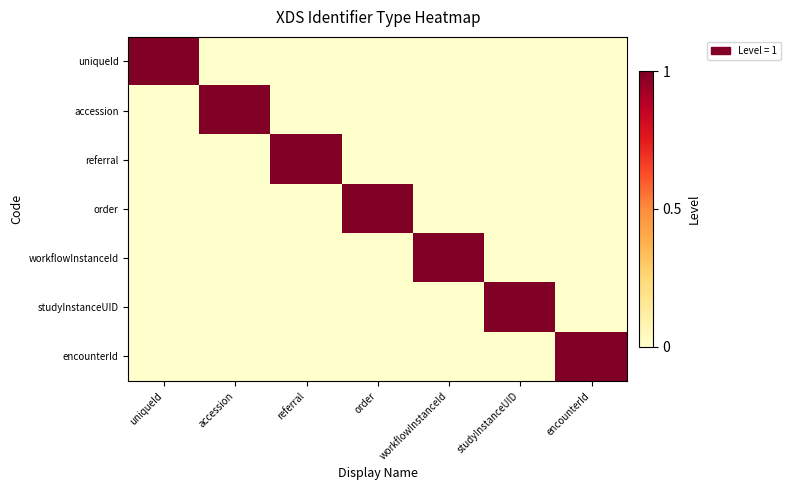

Which label corresponds to the smallest value in the chart?

accession